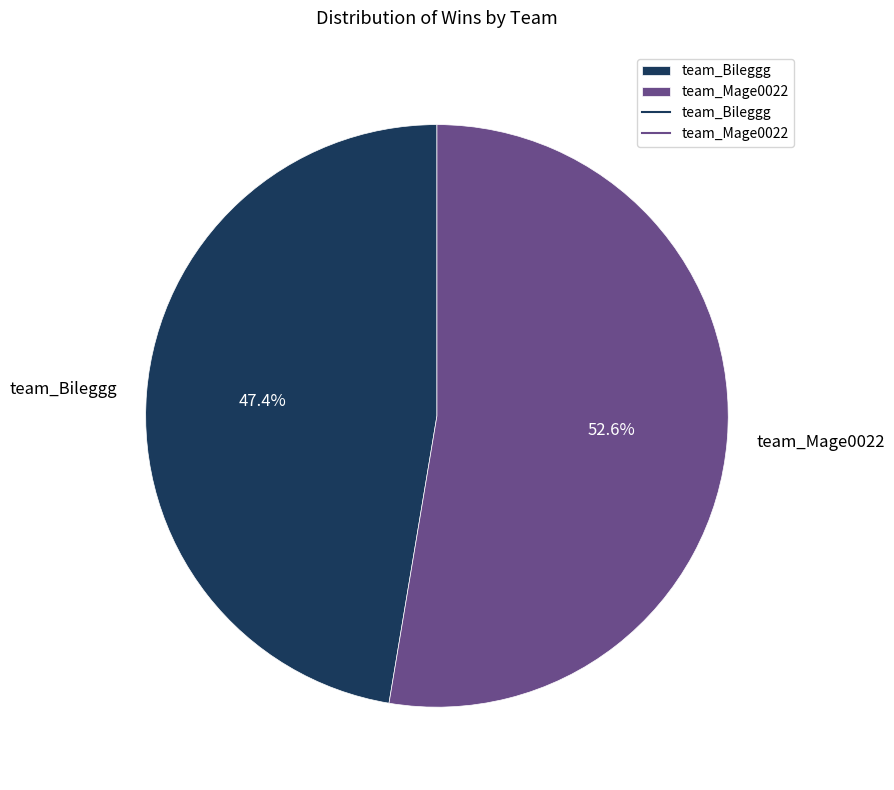

How many segments does this pie chart have?

2